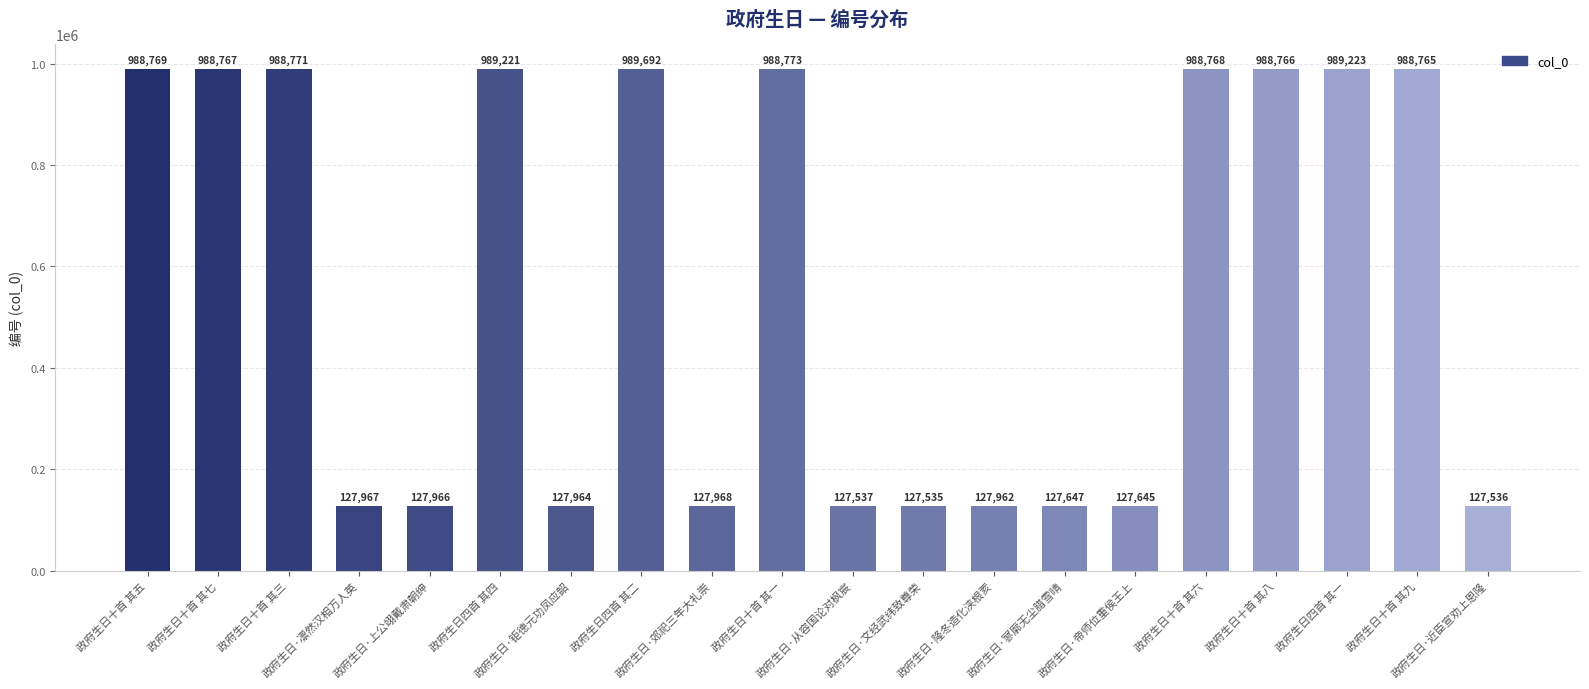

What is the change in value from 政府生日十首 其五 to 政府生日·寥廓无尘腊雪晴?

-861122